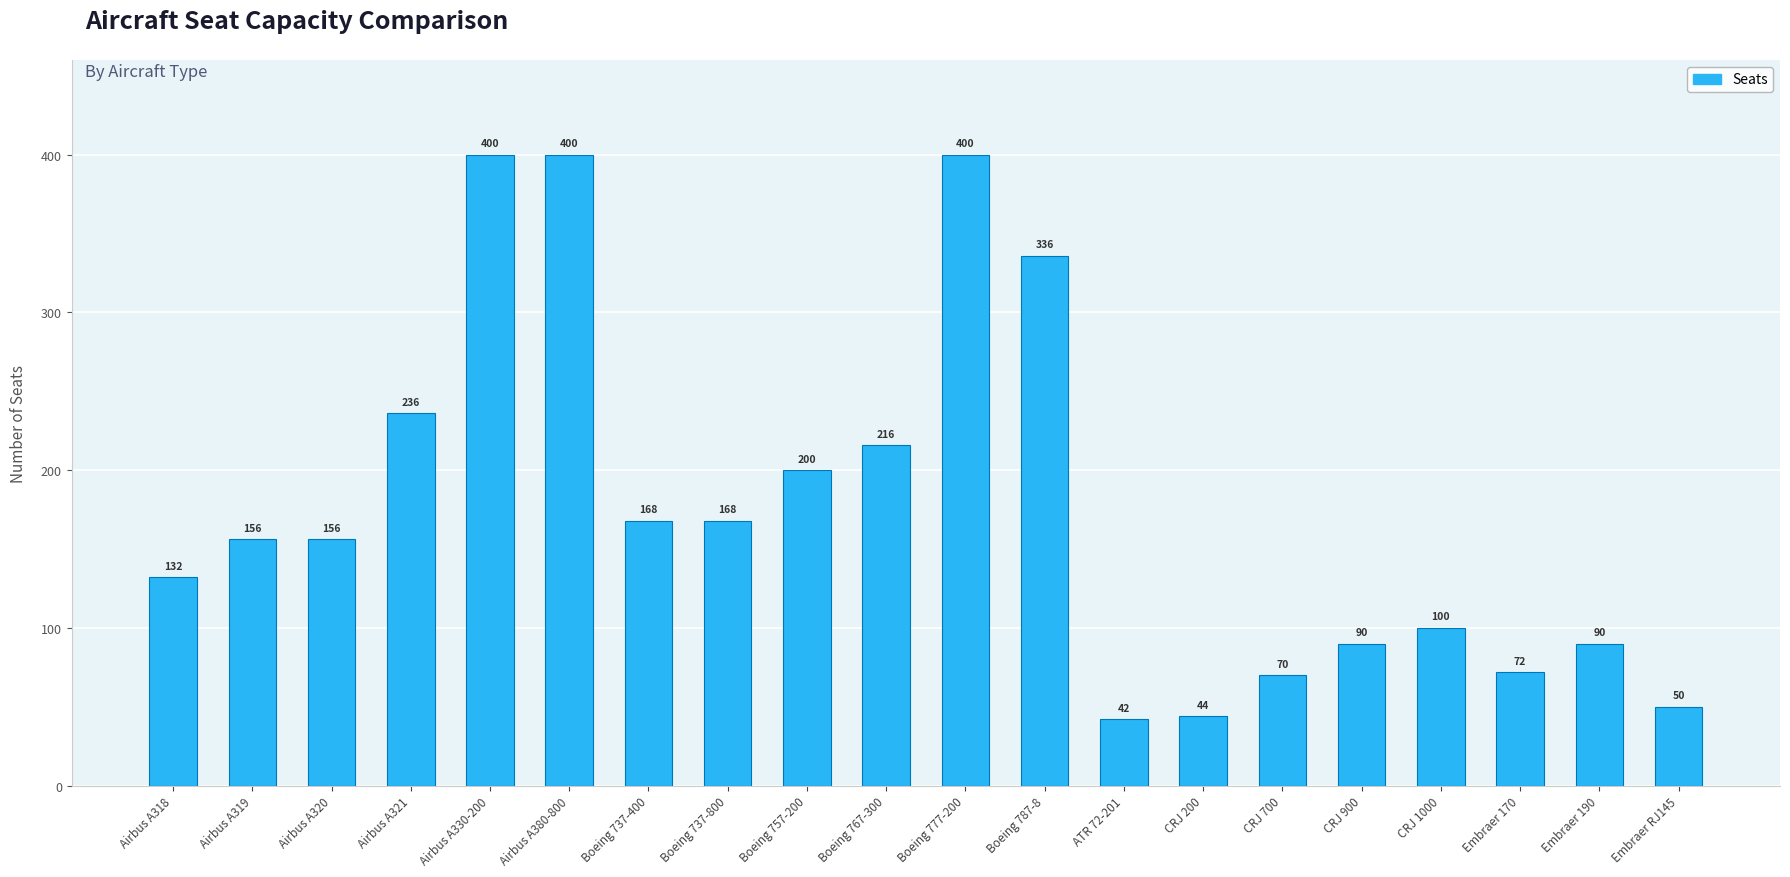

Reading right to left, what are all the values shown in this chart?

Embraer RJ145=50	Embraer 190=90	Embraer 170=72	CRJ 1000=100	CRJ 900=90	CRJ 700=70	CRJ 200=44	ATR 72-201=42	Boeing 787-8=336	Boeing 777-200=400	Boeing 767-300=216	Boeing 757-200=200	Boeing 737-800=168	Boeing 737-400=168	Airbus A380-800=400	Airbus A330-200=400	Airbus A321=236	Airbus A320=156	Airbus A319=156	Airbus A318=132